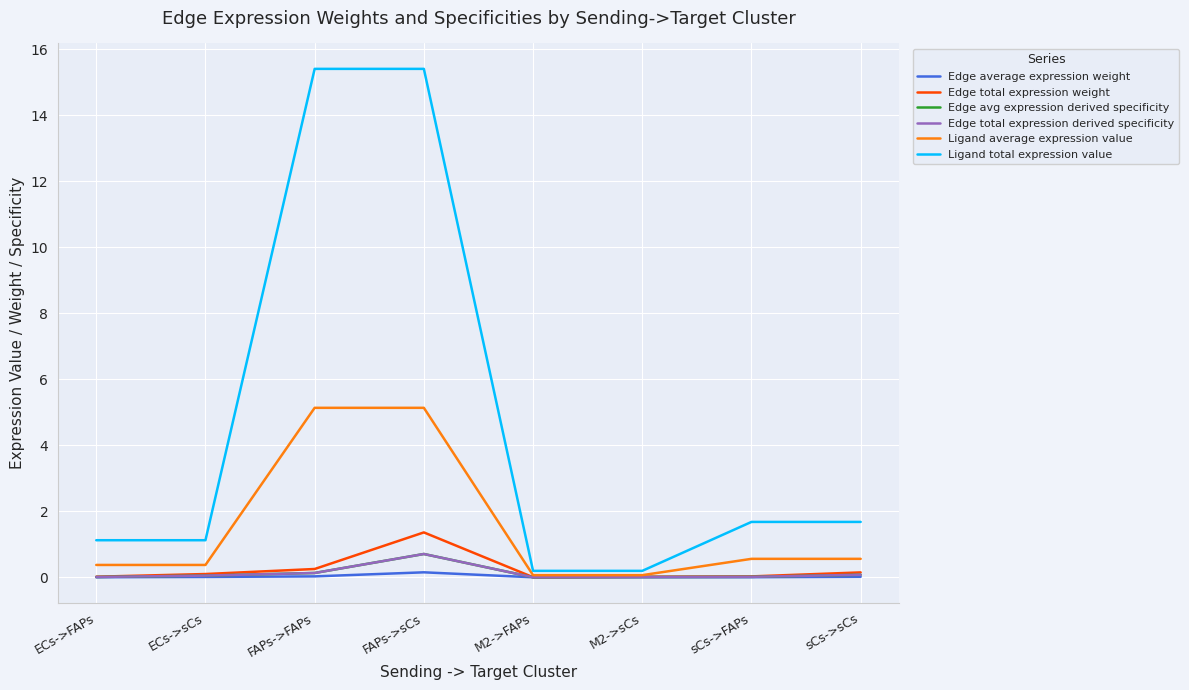

Which category has the lowest value in the Ligand total expression value series?

M2->FAPs